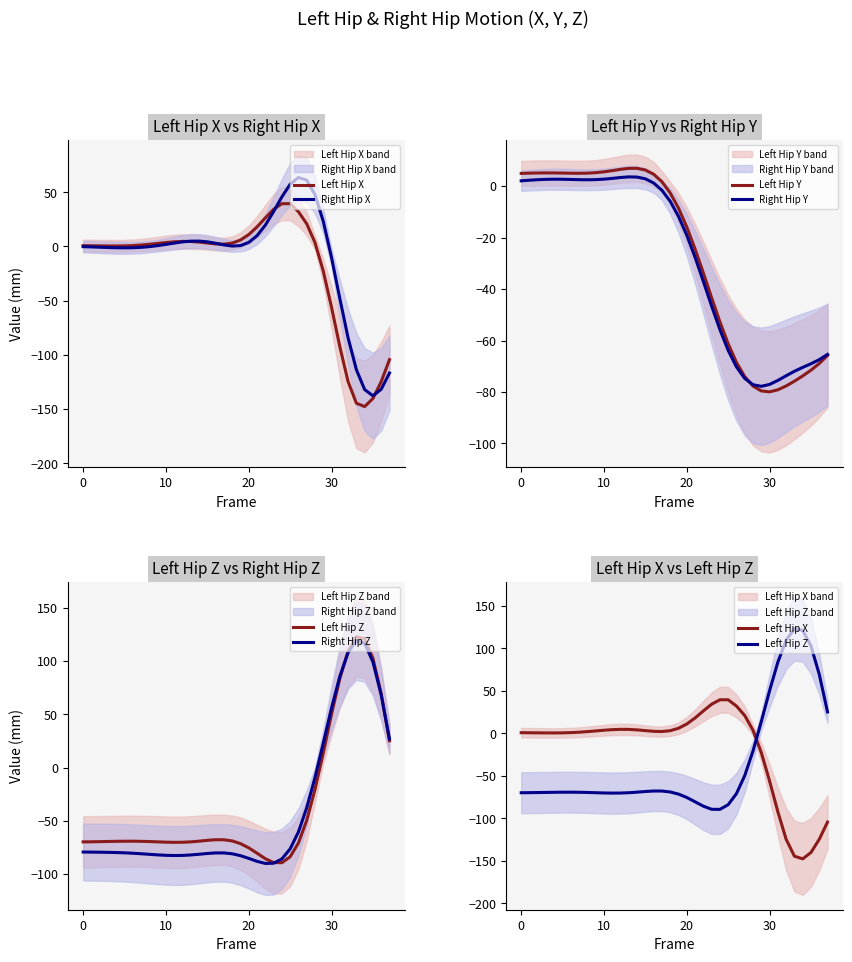

How many interior local valleys does the Right Hip X series have?

3